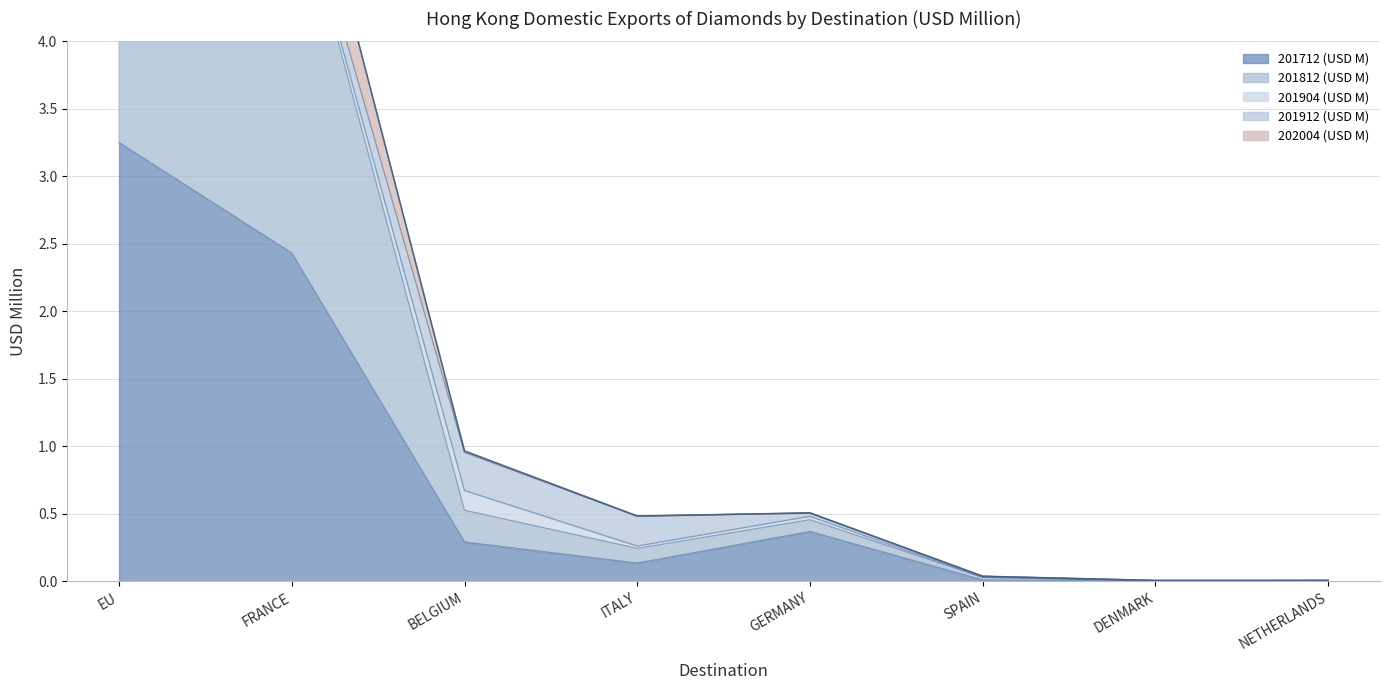

Is the value of 202004 (USD M) at NETHERLANDS greater than the value of 201812 (USD M) at BELGIUM?

No